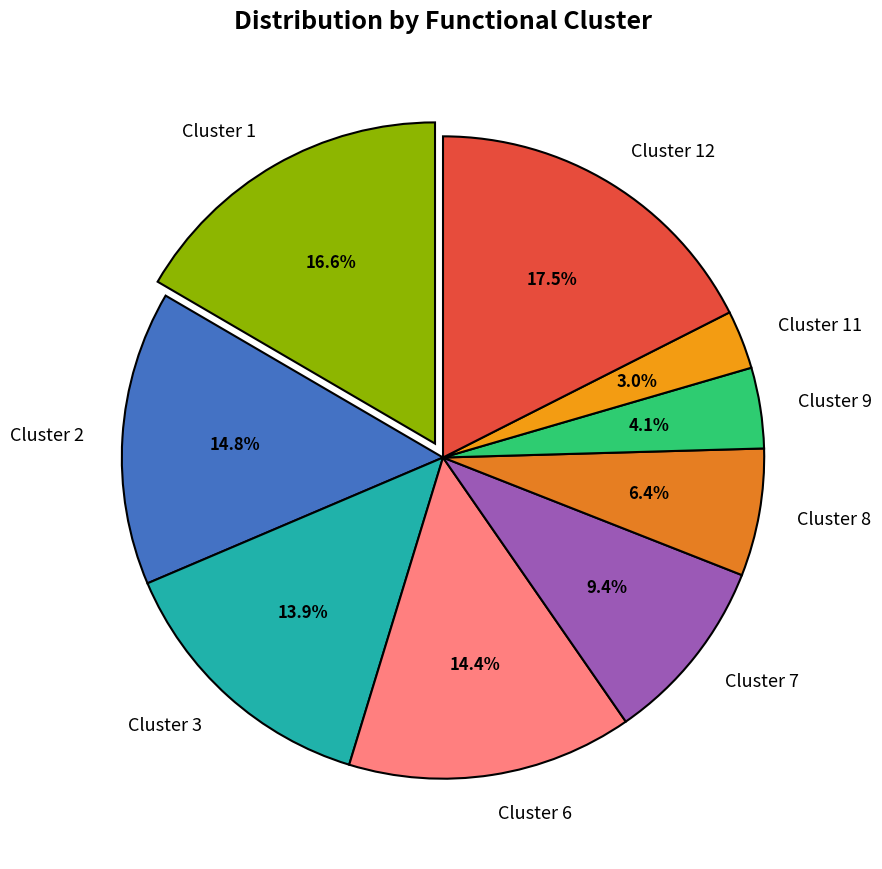

Does Cluster 8 account for over 50% of the chart?

No